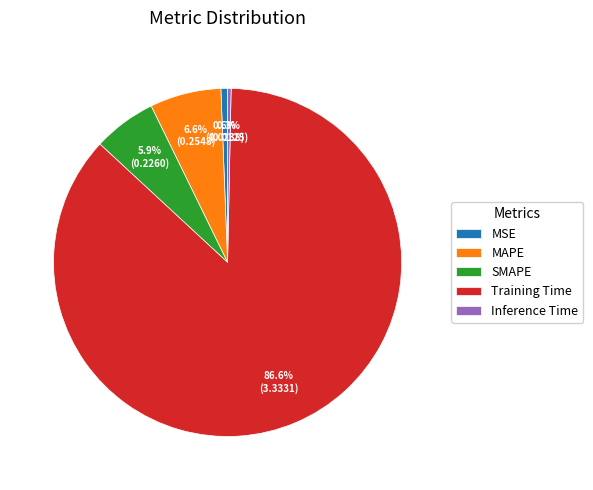

Which category has the biggest portion of the pie?

Training Time